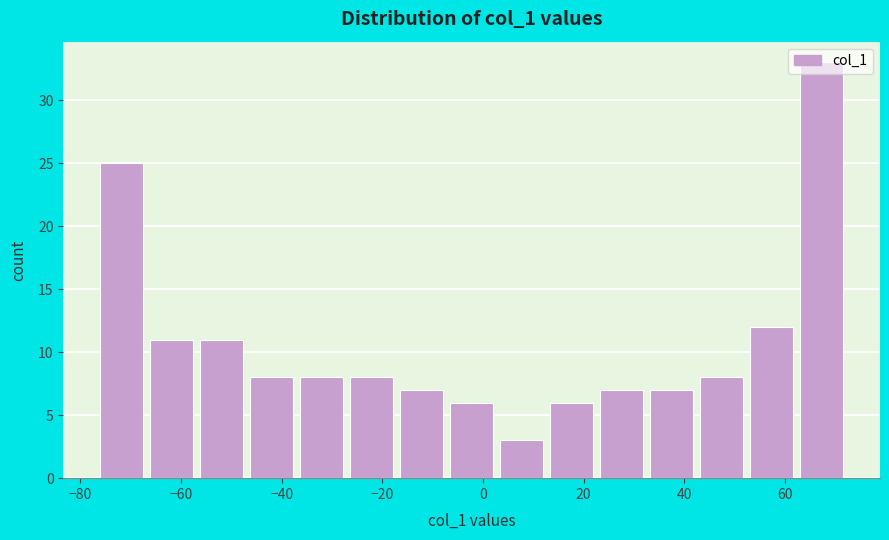

Reading left to right, transcribe this chart: for each bar, give the range it covers on the x-axis and its height. Neither the bar edges nor the heights are printed on the chart, so give them approximately, as read against the axes.

-76 to -66: 25
-66 to -56: 11
-56 to -46: 11
-46 to -36: 8
-36 to -26: 8
-26 to -16: 8
-16 to -6: 7
-6 to 4: 6
4 to 14: 3
14 to 24: 6
24 to 34: 7
34 to 44: 7
44 to 54: 8
54 to 64: 12
64 to 74: 33